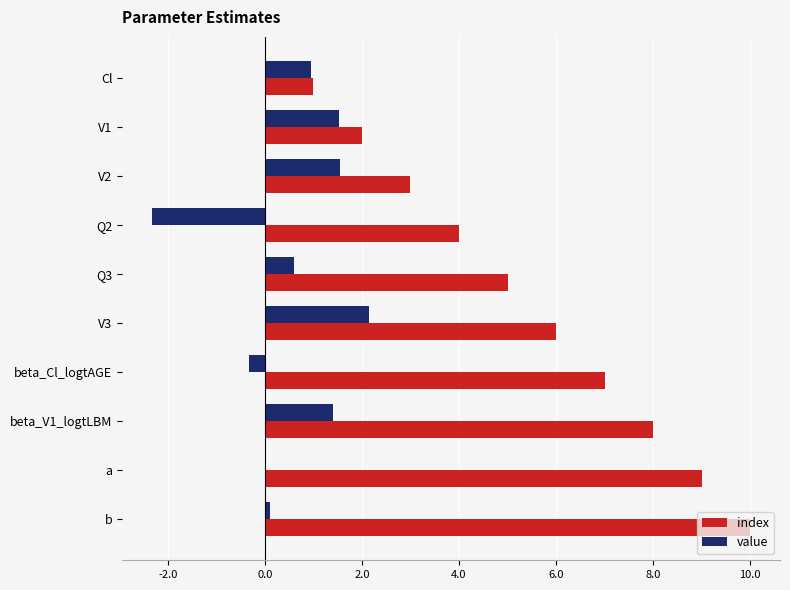

Which series has the largest total across all categories?

index